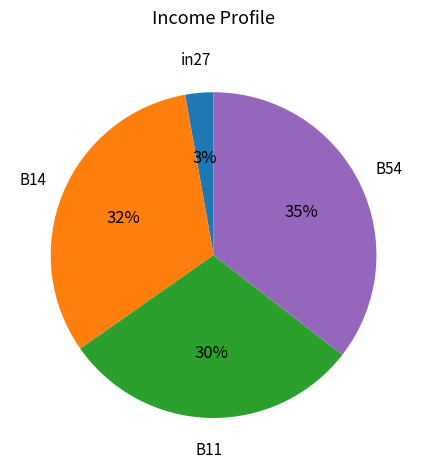

Does any single category account for the majority?

No